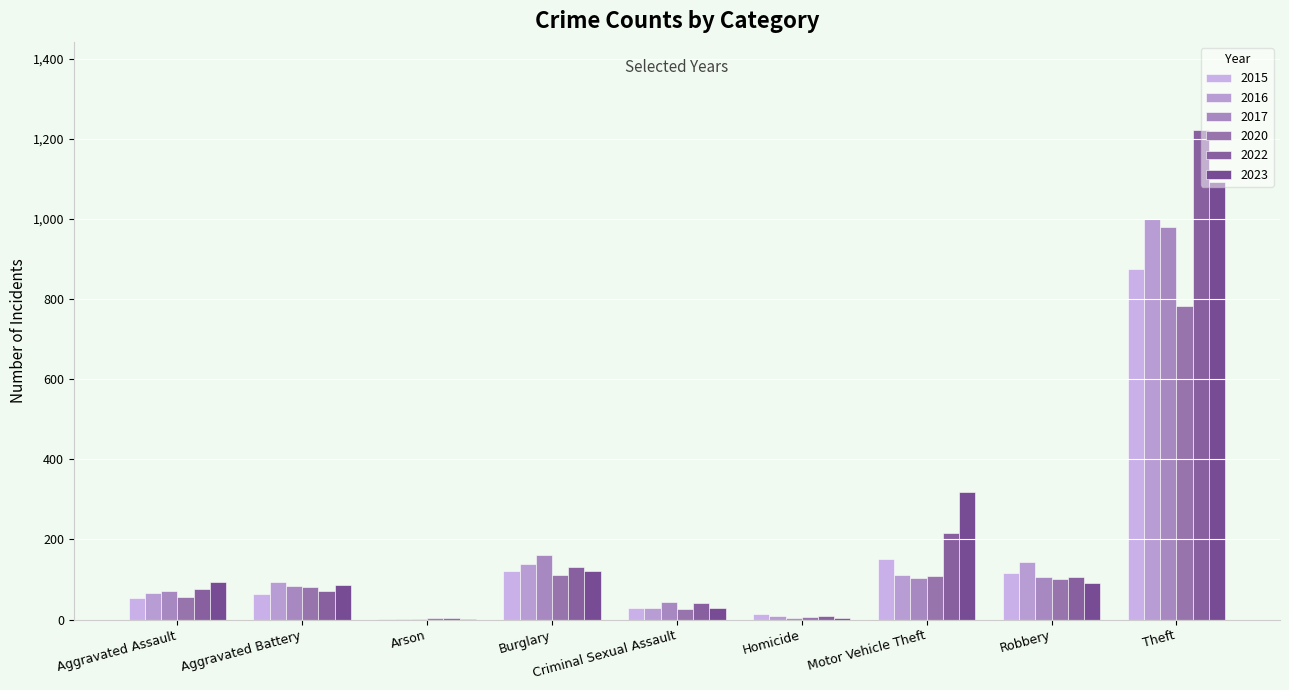

The 2017 series shows 124 at Aggravated Assault. True or false?

False